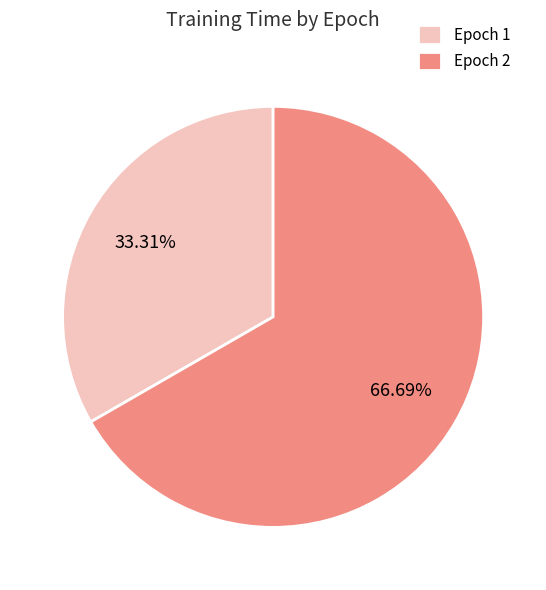

To the nearest percent, what is the combined percentage of Epoch 2 and Epoch 1?

100%